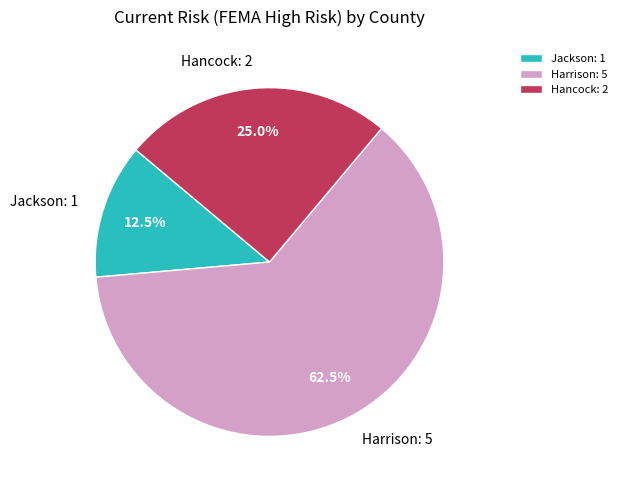

Is the sum of Jackson: 1 and Hancock: 2 greater than half?

No